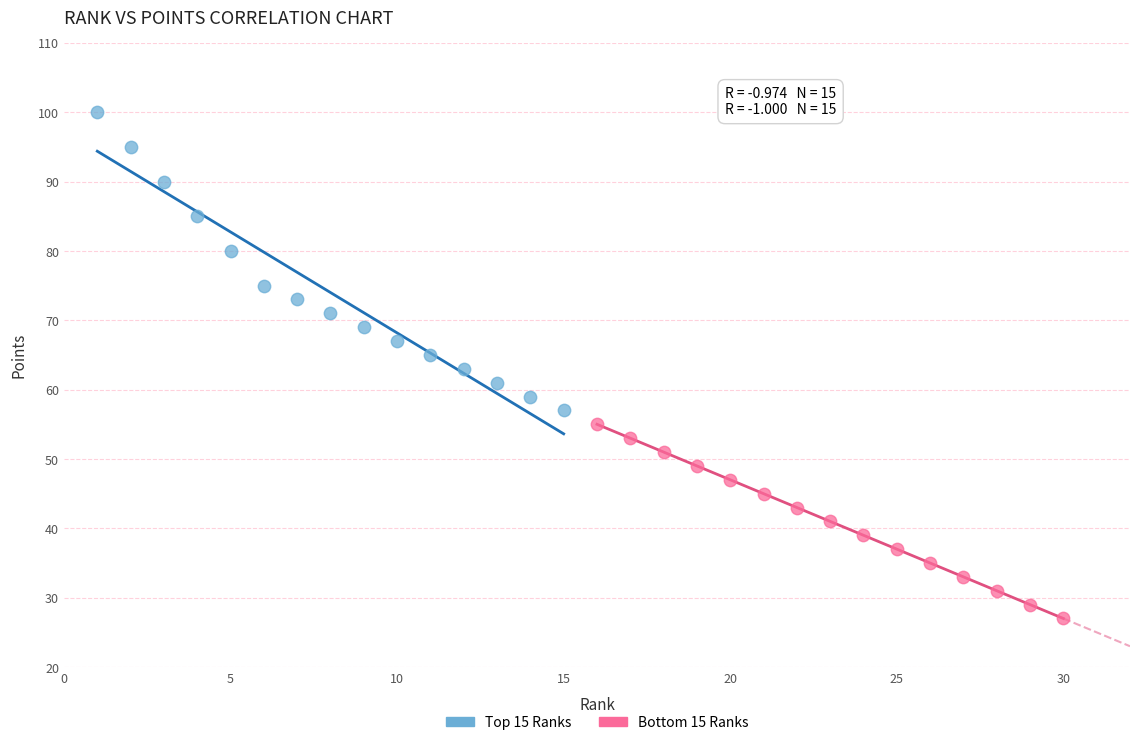

Which series reaches the maximum Y coordinate?

Top 15 Ranks